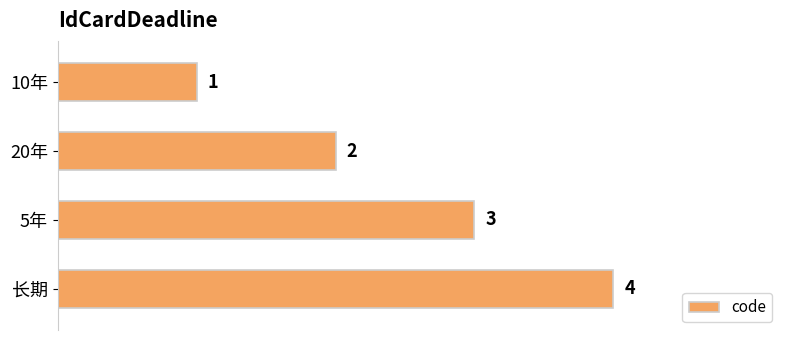

The value at 长期 is 1. True or false?

False